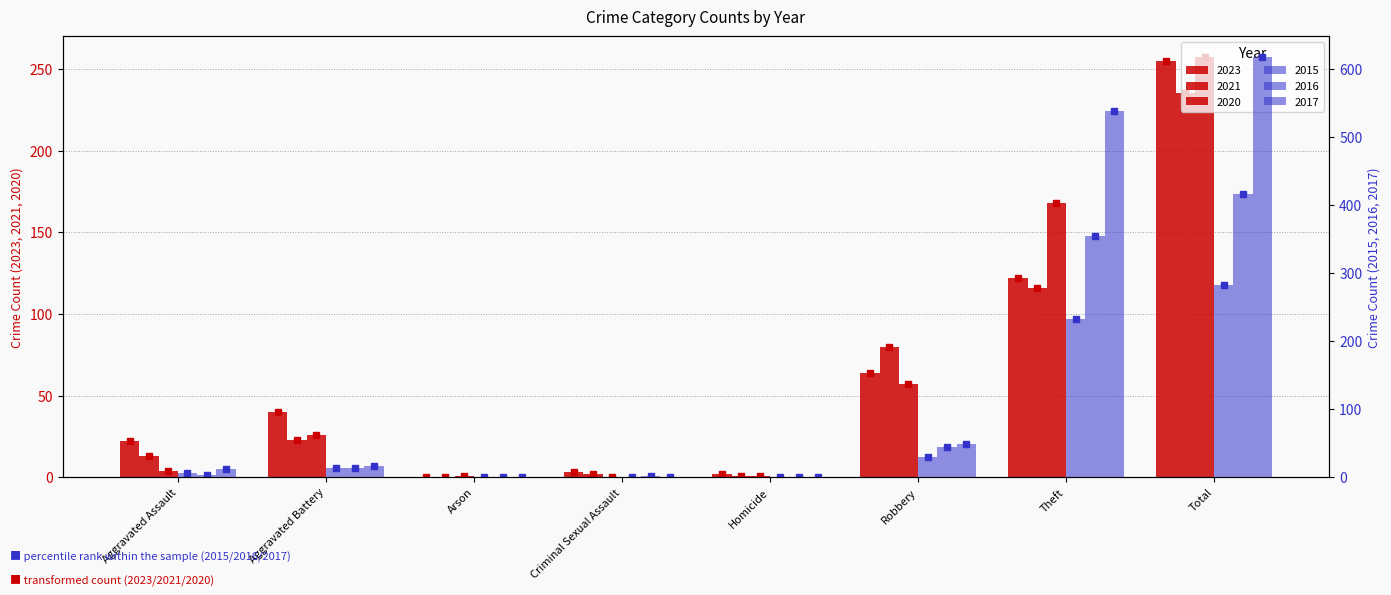

What is the sum of all 2023 values?

508